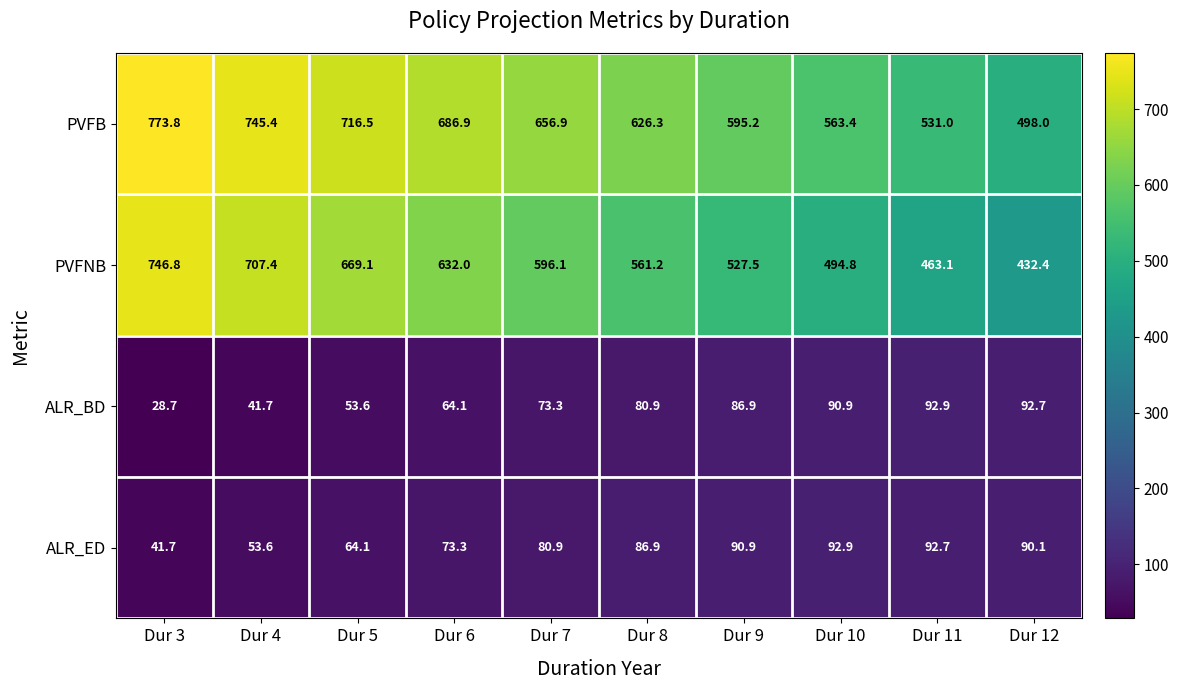

What is the smallest value displayed?

28.7